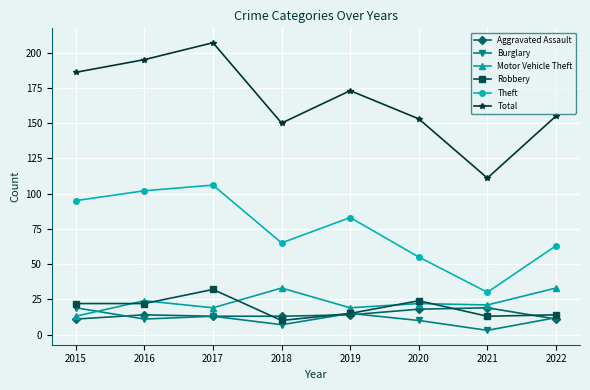

What is the spread (max minus min) of values at 2016?

184